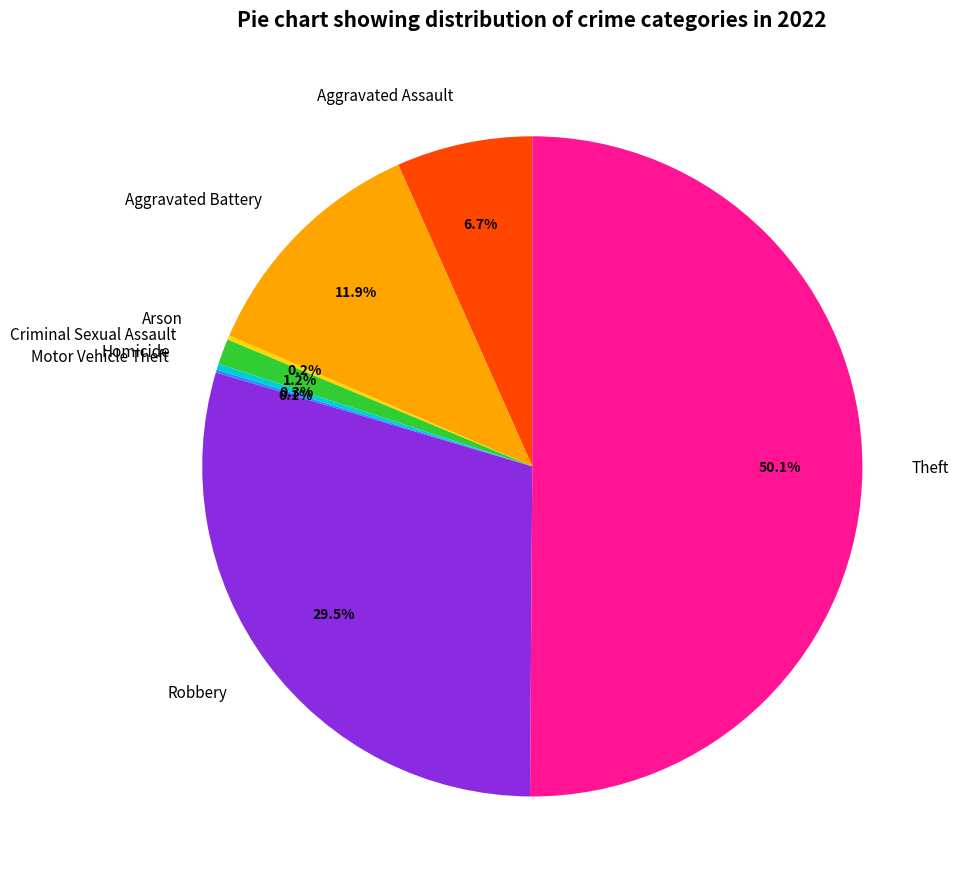

Which has a higher value, Theft or Aggravated Battery?

Theft